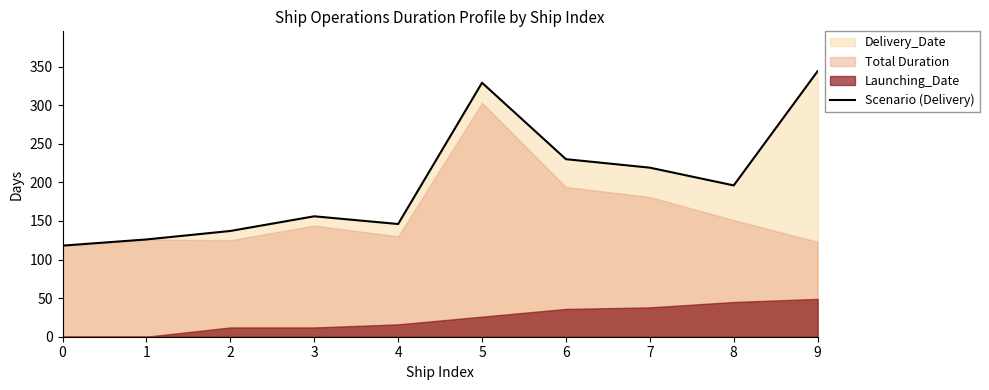

Does the chart have visible grid lines?

No